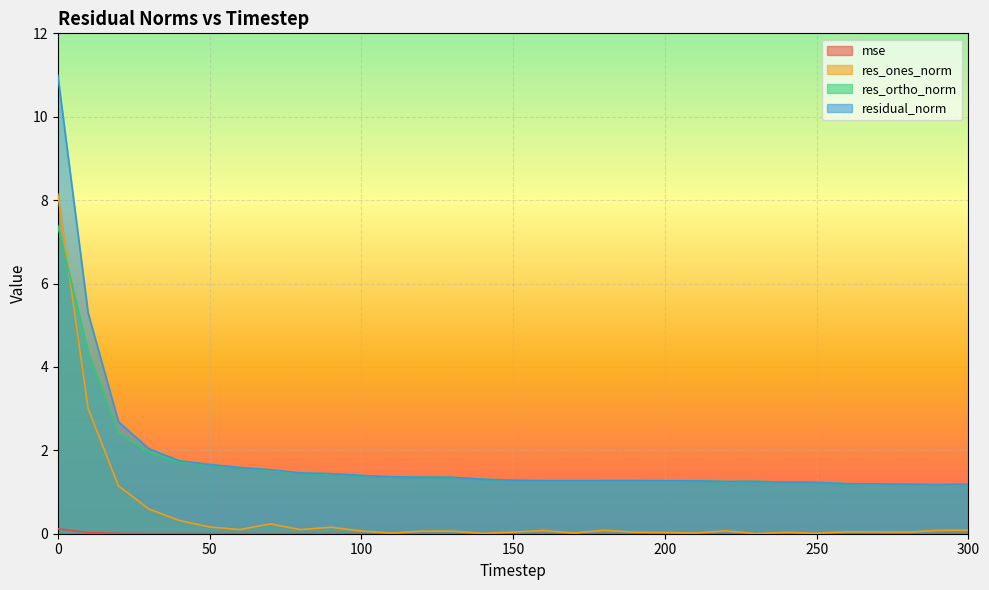

Is it true that res_ortho_norm equals 0.4 at 290?

False